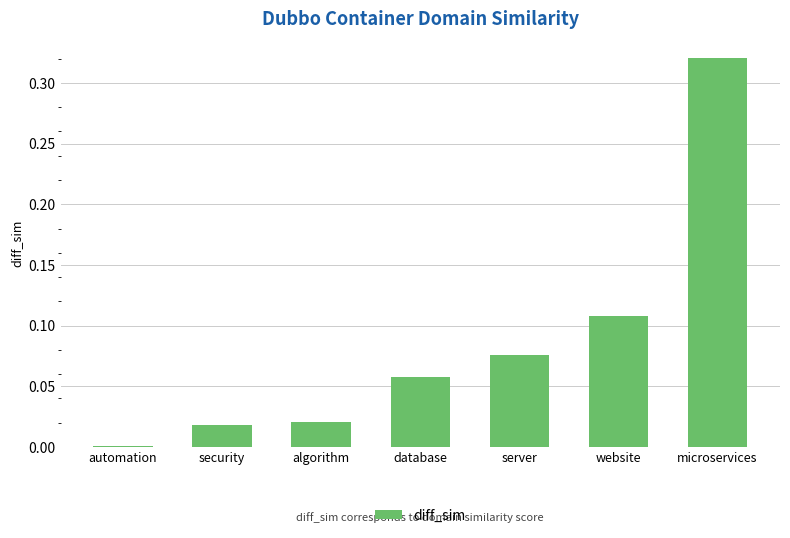

What is the label of the 5th bar from the right?

algorithm